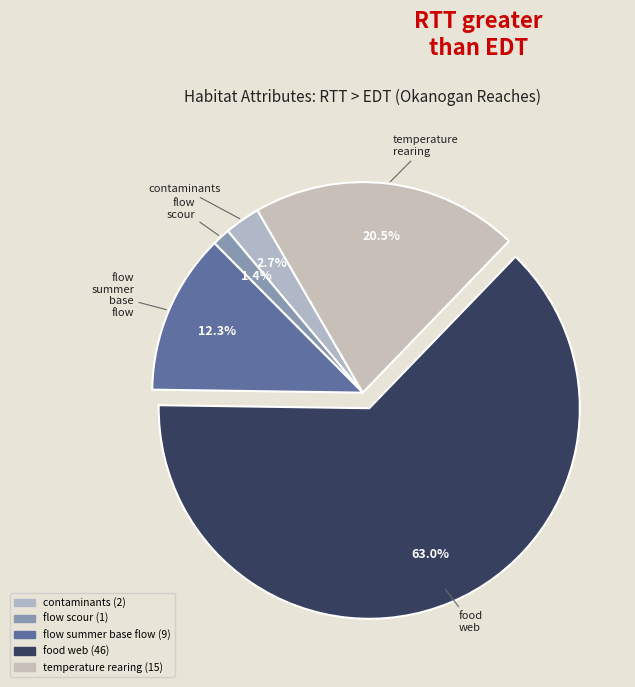

Count the number of slices in the pie.

5